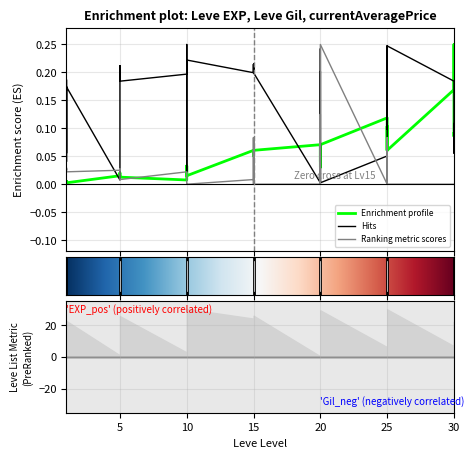

After their last crossing, which series has the higher values: Leve EXP or Leve Gil?

Leve EXP